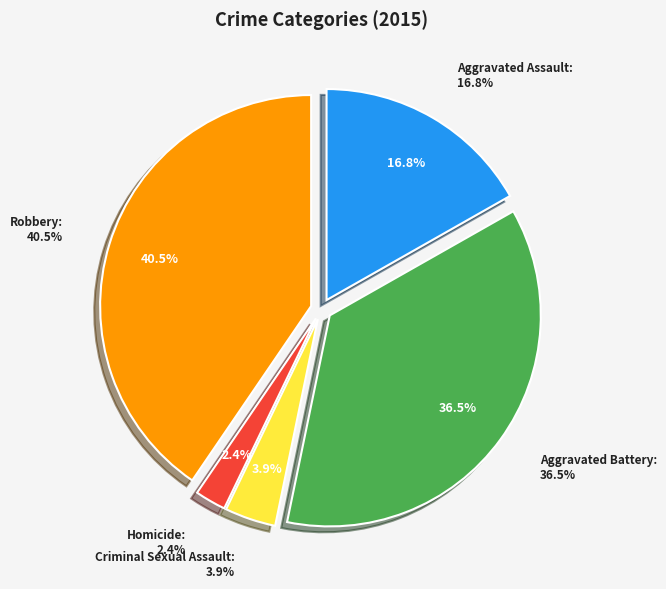

Combined, what portion of the pie is Homicide and Robbery?

42.8%